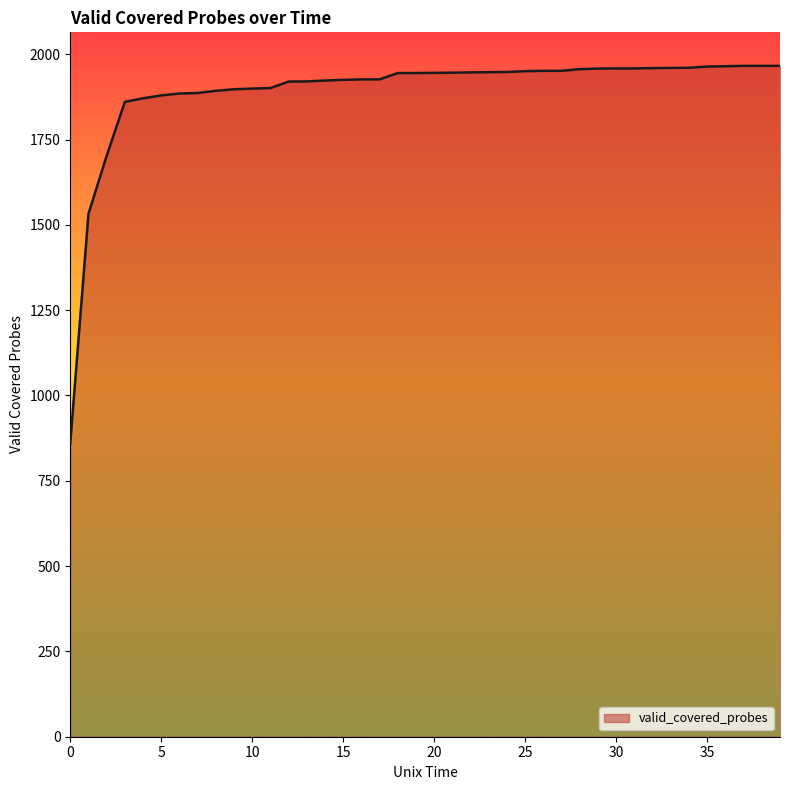

What is the minimum value shown in the chart?

861.5